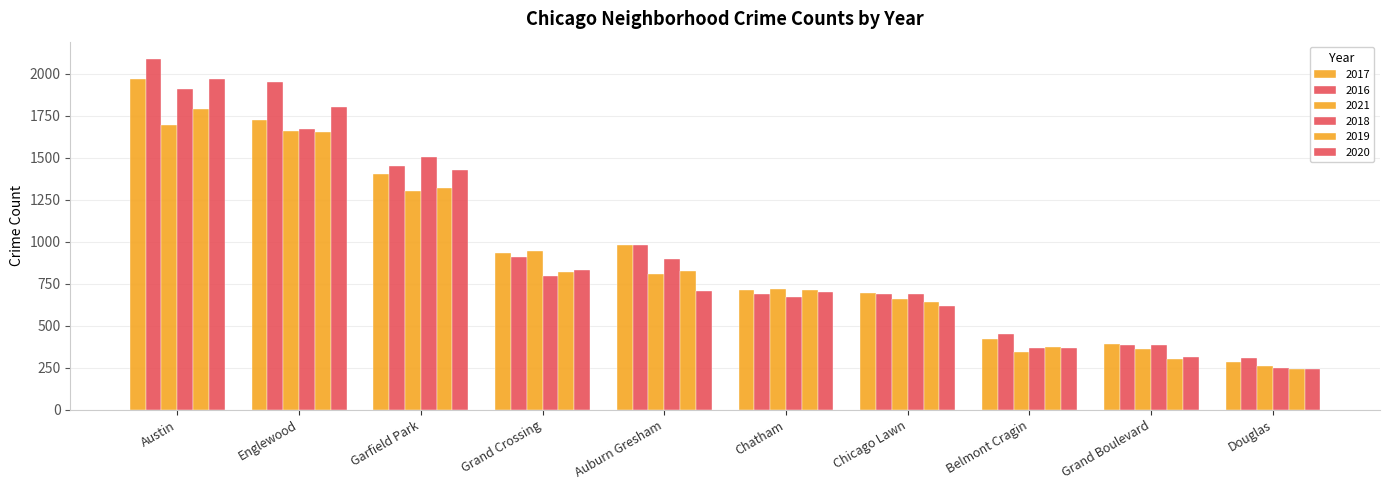

How many data points does each series have?

10